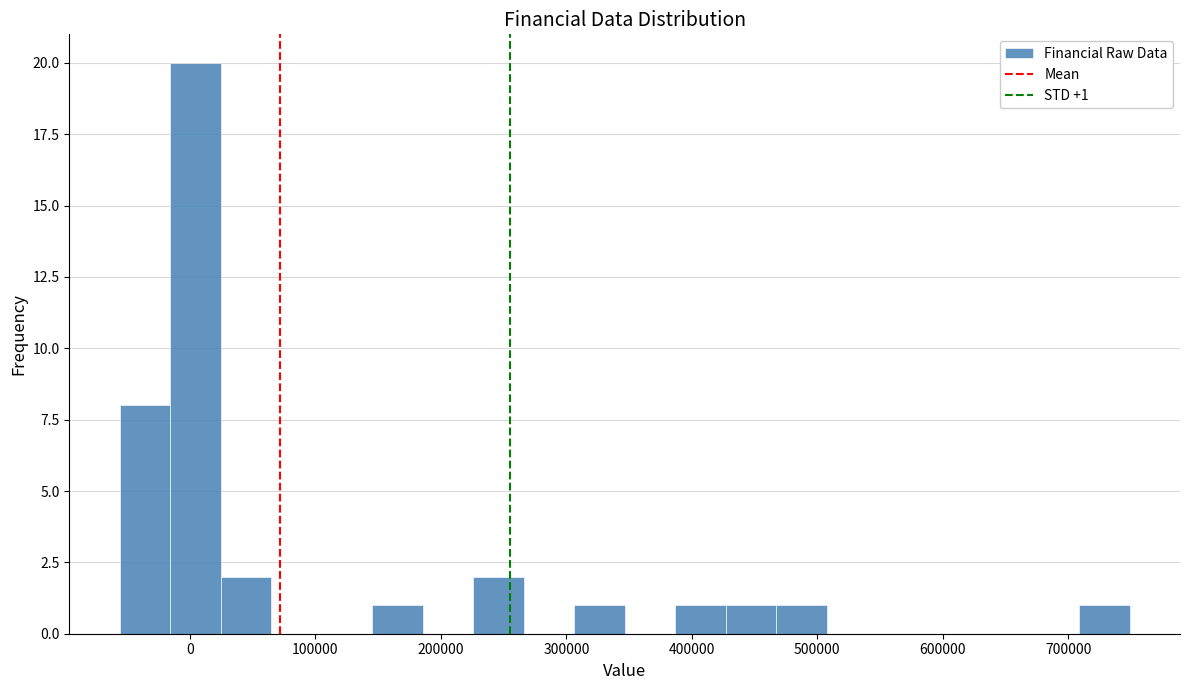

Over which range of the x-axis is the bar tallest?

-20000 to 20000